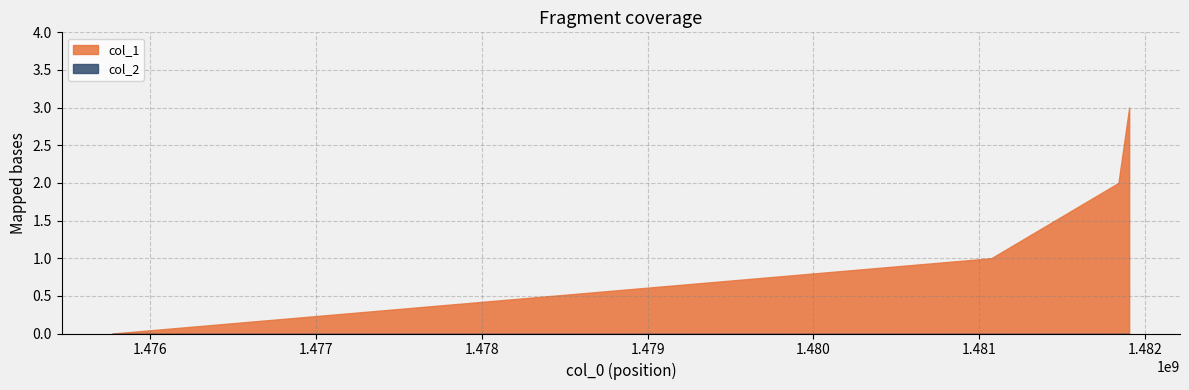

Between 1481072754 and 1481904364, which series saw the biggest shift?

col_1